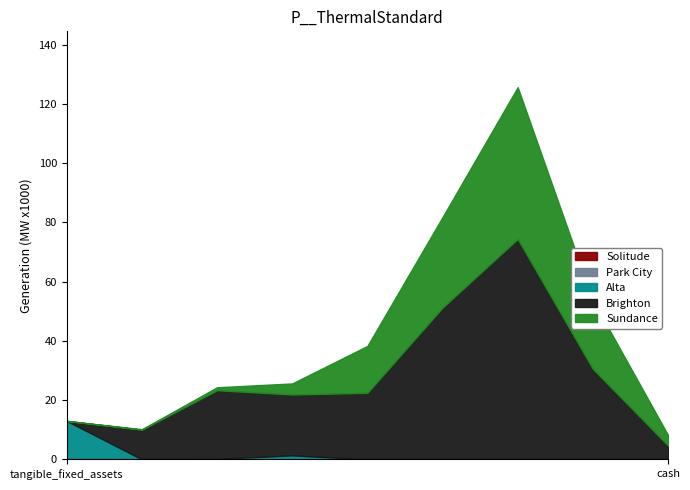

How many times do Alta and Brighton cross each other?

1